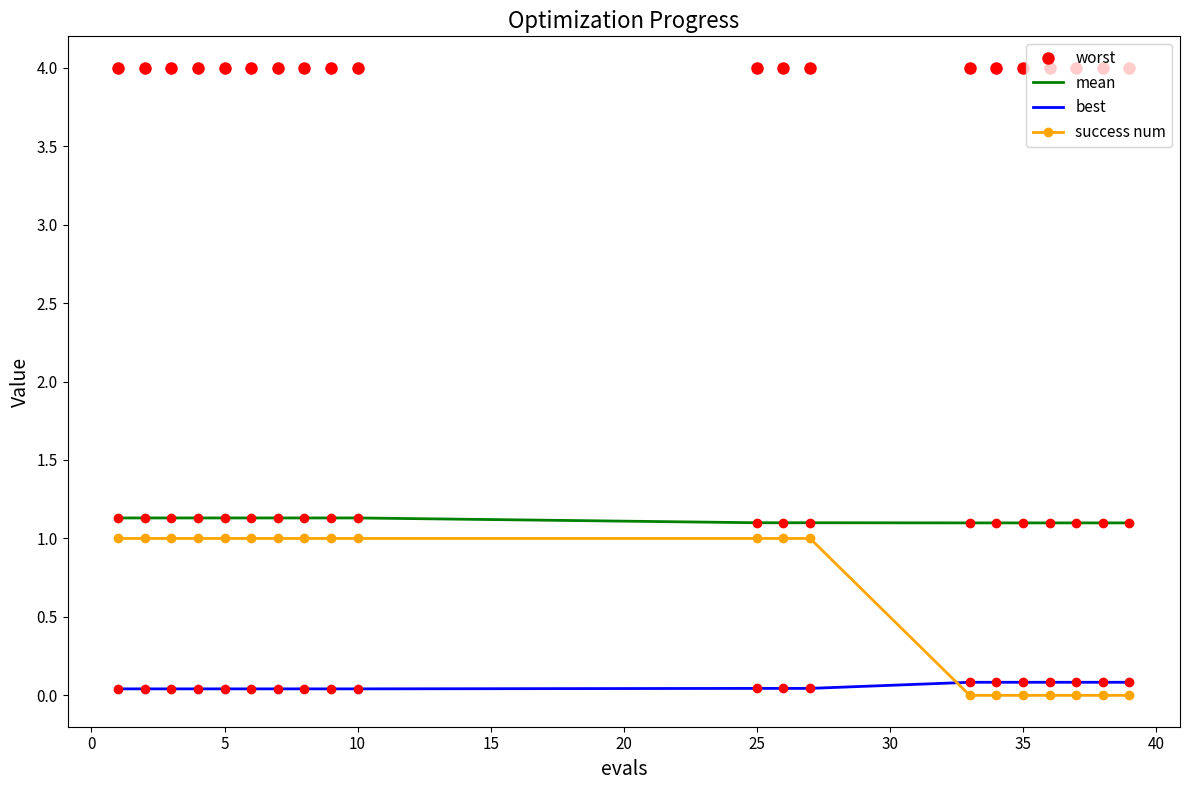

Which series has the largest total across all categories?

worst